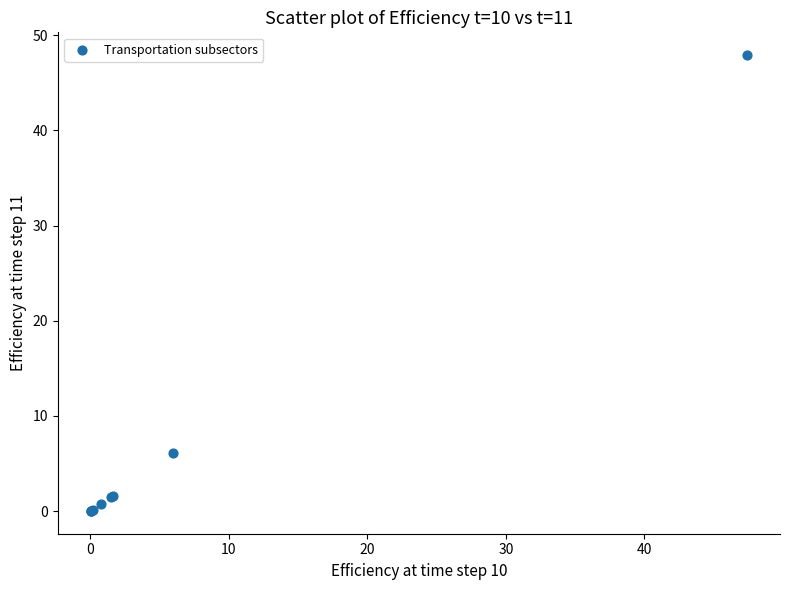

What Y value in the scatter plot is closest to 23?

6.1